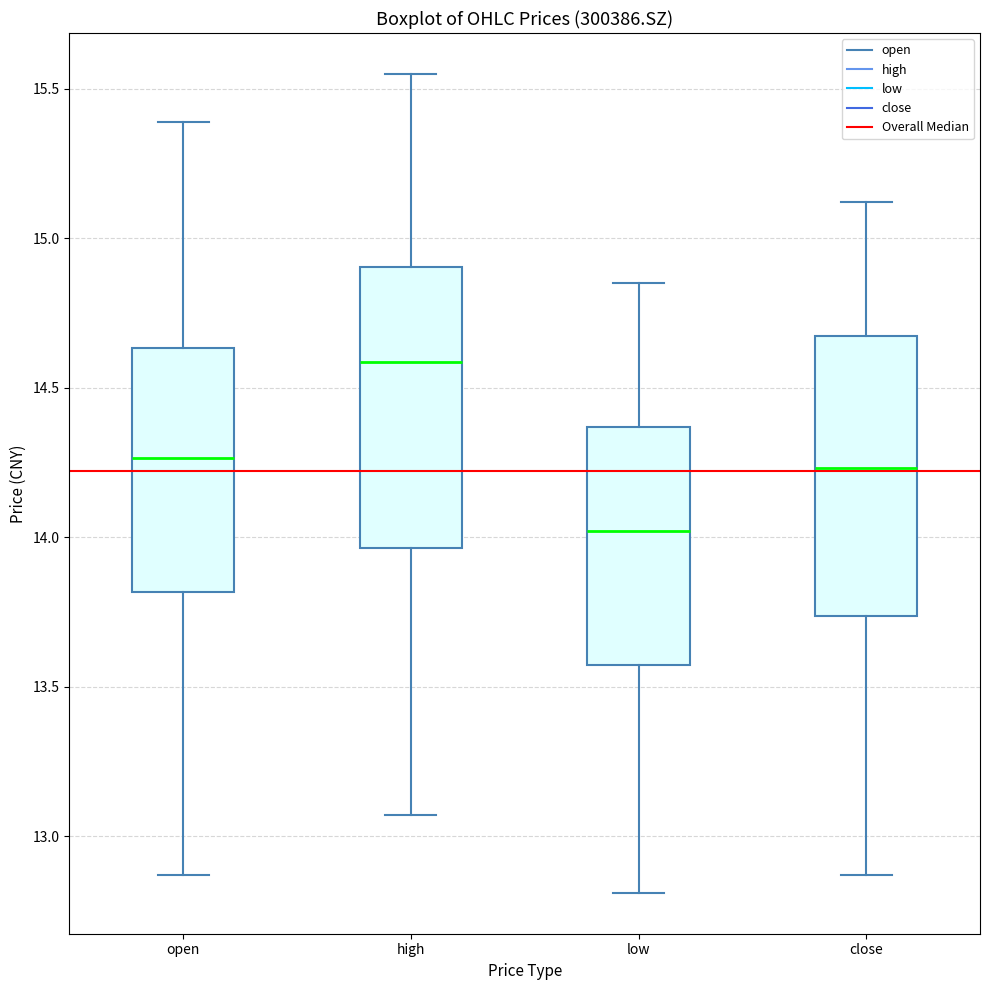

Reading left to right, transcribe this box plot: for each box, give where its median line is, the range the box spans, and where its two whiskers end, as read against the y-axis. The values are not printed on the chart, so give them approximately, as read against the axis.

open: median 14.25, box 13.80 to 14.65, whiskers 12.85 to 15.40
high: median 14.60, box 13.95 to 14.90, whiskers 13.05 to 15.55
low: median 14.00, box 13.55 to 14.35, whiskers 12.80 to 14.85
close: median 14.25, box 13.75 to 14.65, whiskers 12.85 to 15.10